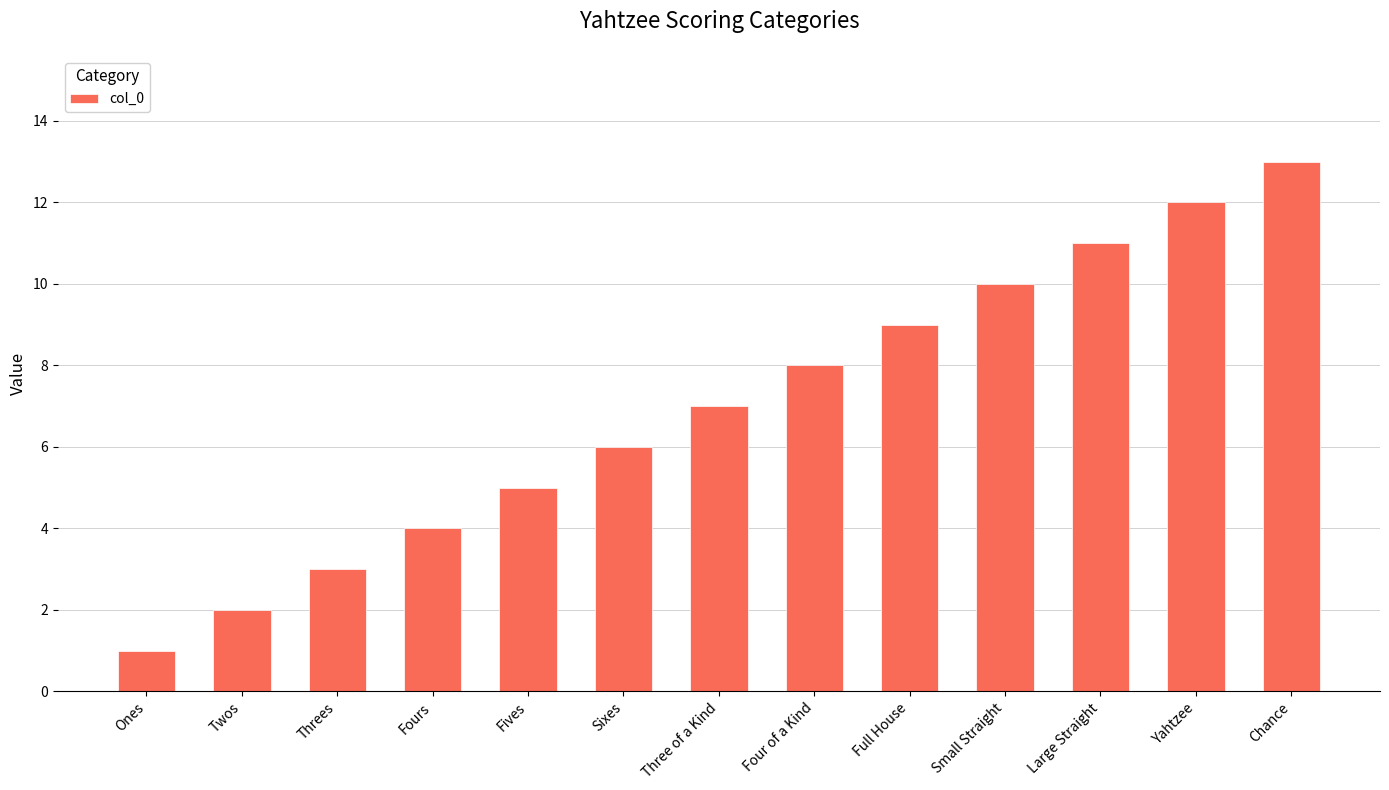

Which label corresponds to the largest value in the chart?

Chance